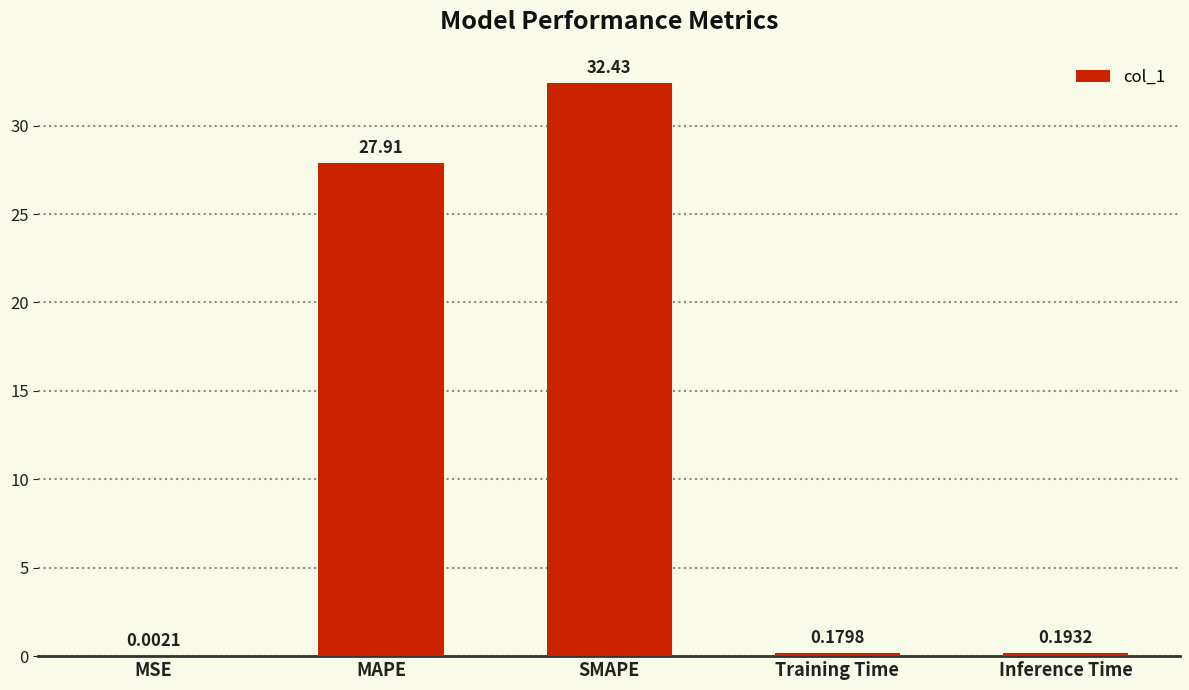

What is the change in value from SMAPE to Training Time?

-32.3